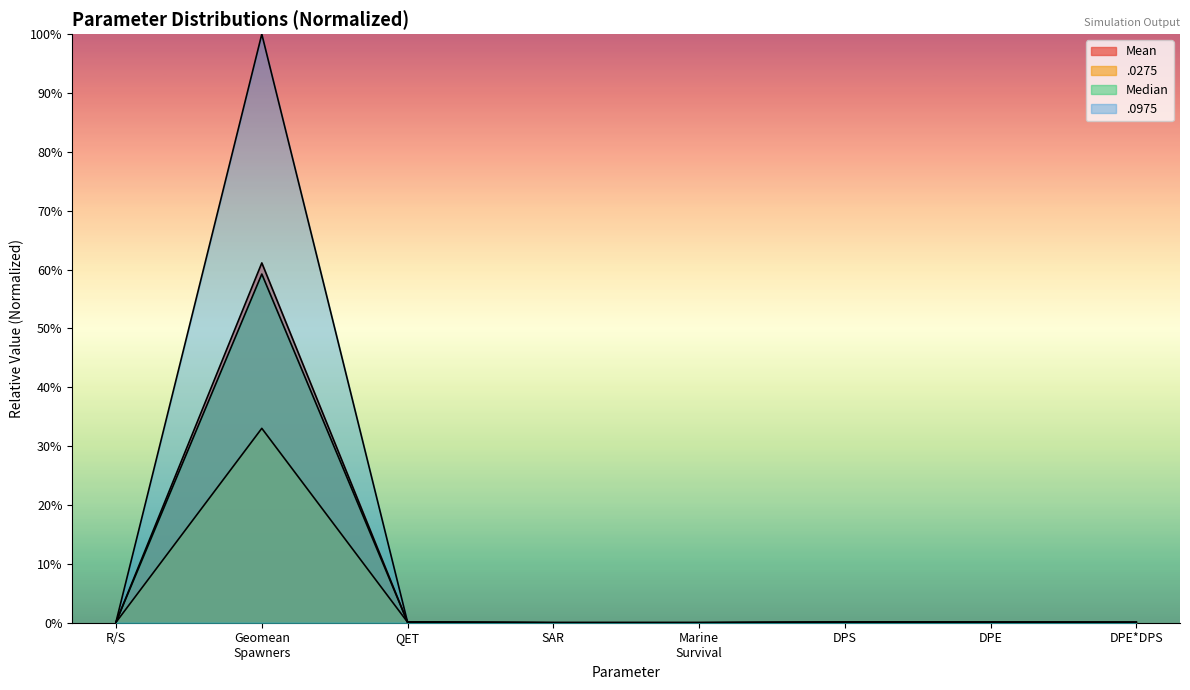

Reading left to right, extract all data points from this chart.

Mean: 0.0	0.6	0.0	0.0	0.0	0.0	0.0	0.0
.0275: 0.0	0.3	0.0	0.0	0.0	0.0	0.0	0.0
Median: 0.0	0.6	0.0	0.0	0.0	0.0	0.0	0.0
.0975: 0.0	1.0	0.0	0.0	0.0	0.0	0.0	0.0